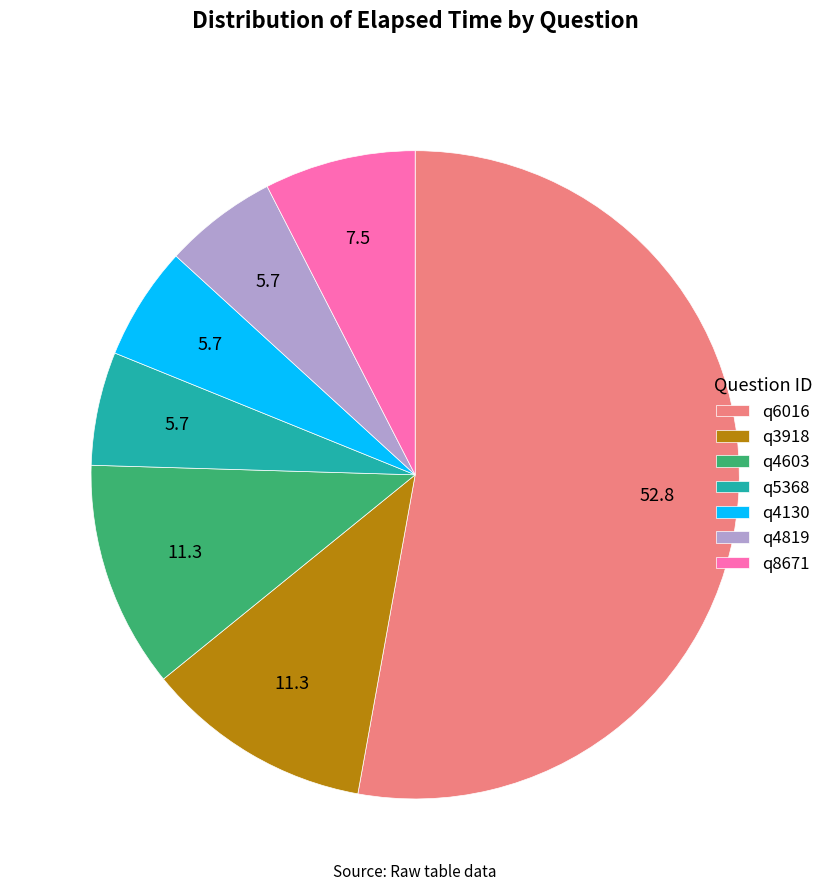

Between q4603 and q6016, which is larger?

q6016